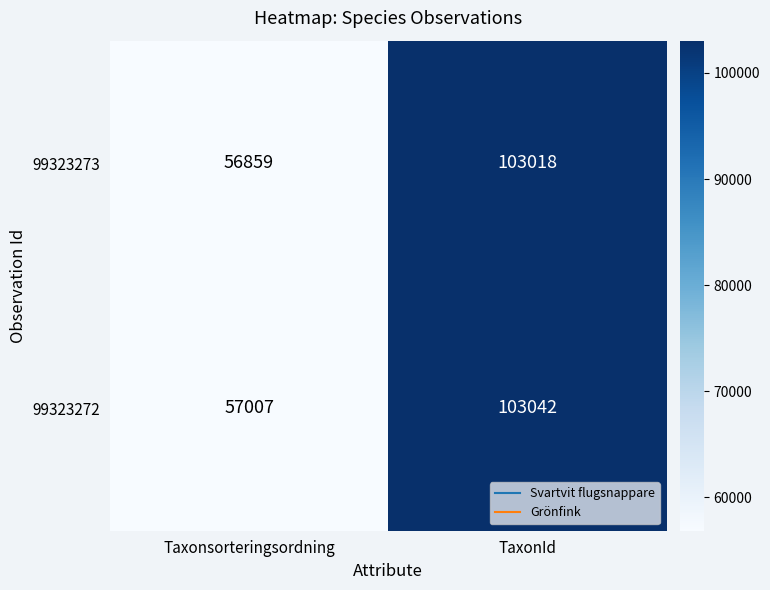

Which series has the largest total across all categories?

99323272